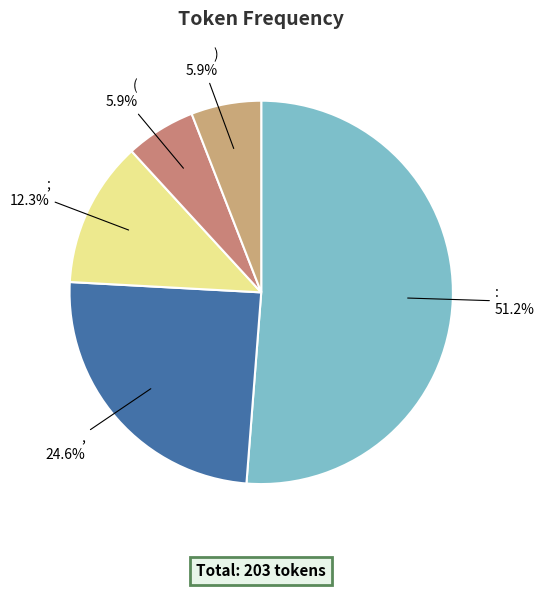

To the nearest percent, what is the average slice percentage?

20%